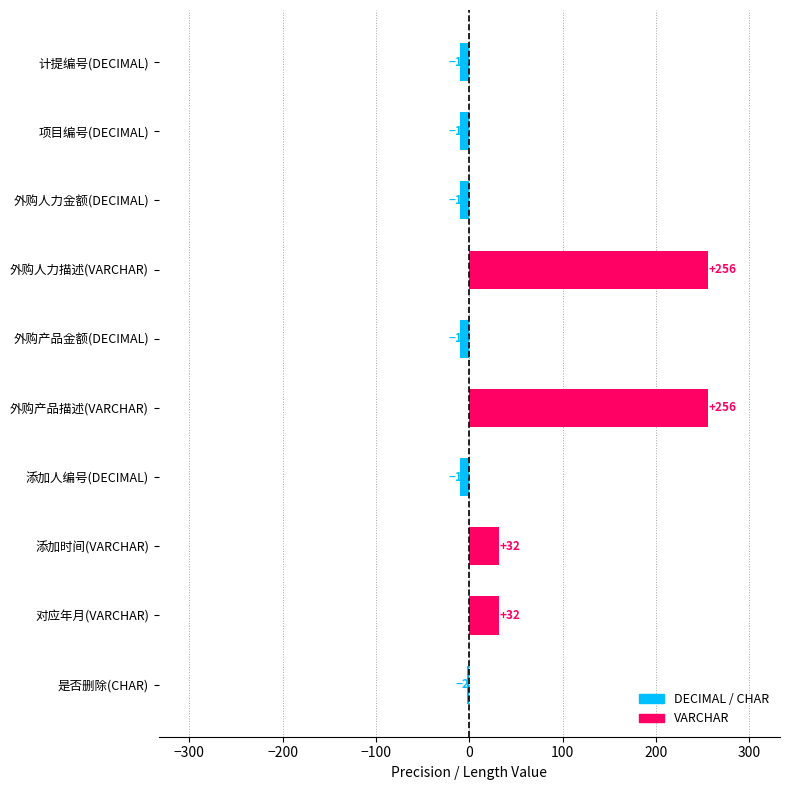

Reading top to bottom, extract all data points from this chart.

计提编号(DECIMAL)=-10	项目编号(DECIMAL)=-10	外购人力金额(DECIMAL)=-10	外购人力描述(VARCHAR)=256	外购产品金额(DECIMAL)=-10	外购产品描述(VARCHAR)=256	添加人编号(DECIMAL)=-10	添加时间(VARCHAR)=32	对应年月(VARCHAR)=32	是否删除(CHAR)=-2